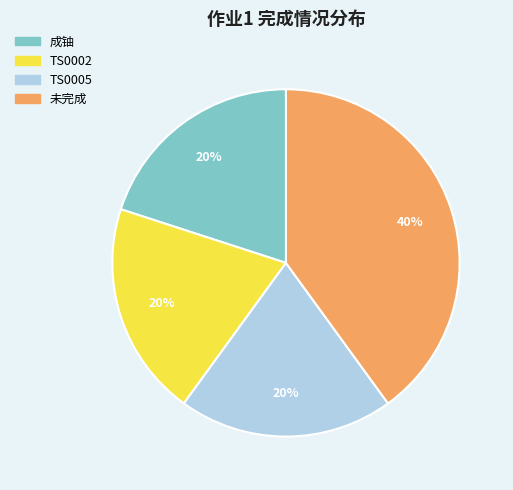

Which category has the biggest portion of the pie?

未完成